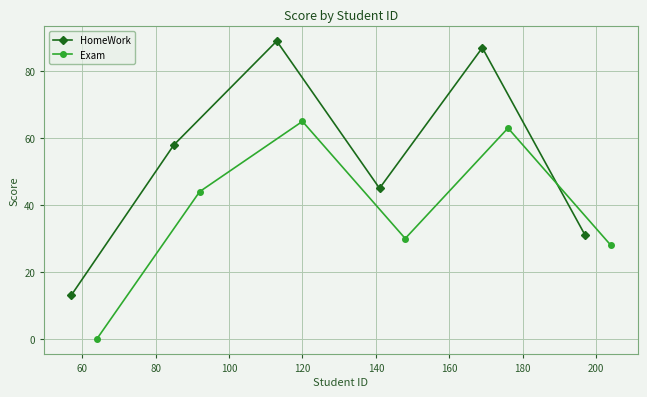

What is the value of the HomeWork point at the 6th from the left?

31